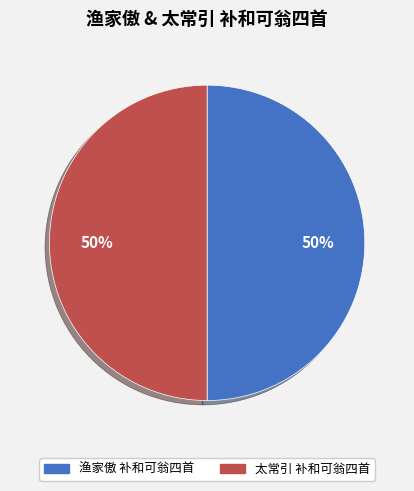

How many segments does this pie chart have?

2